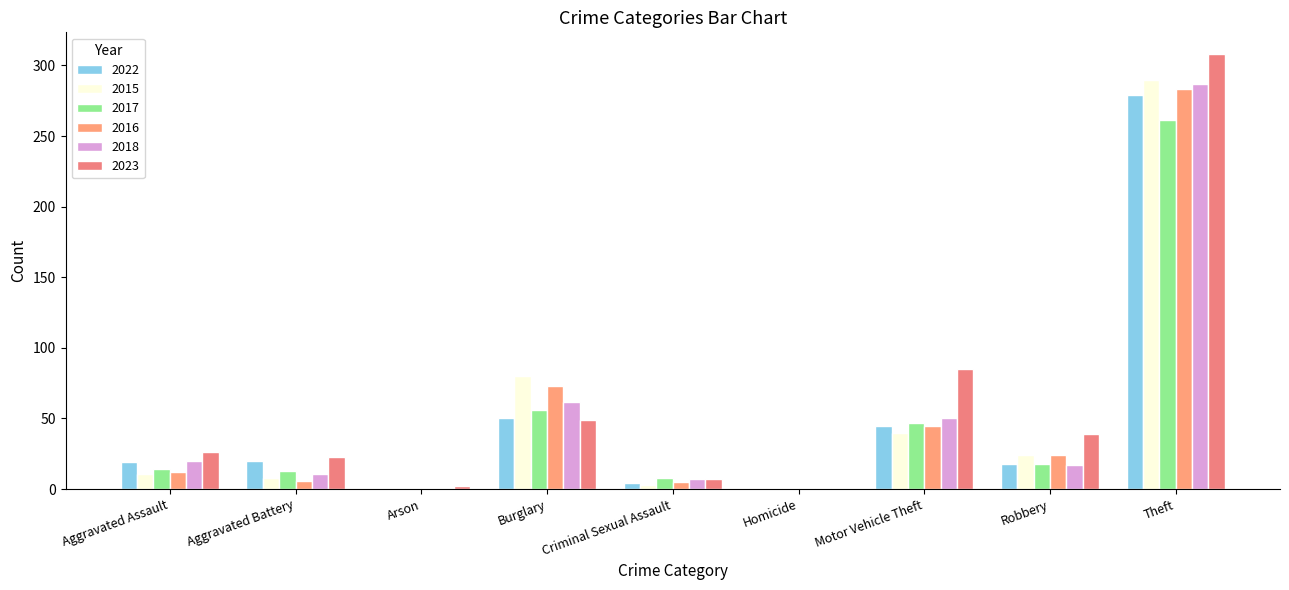

At which category is the sum across all series the highest?

Theft